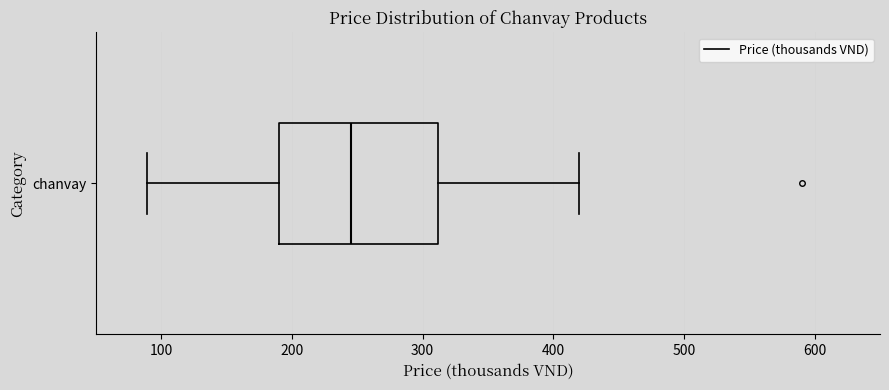

Where does the median line of the box for chanvay sit on the x-axis? The values are not printed on the chart, so give them approximately, as read against the axis.

250